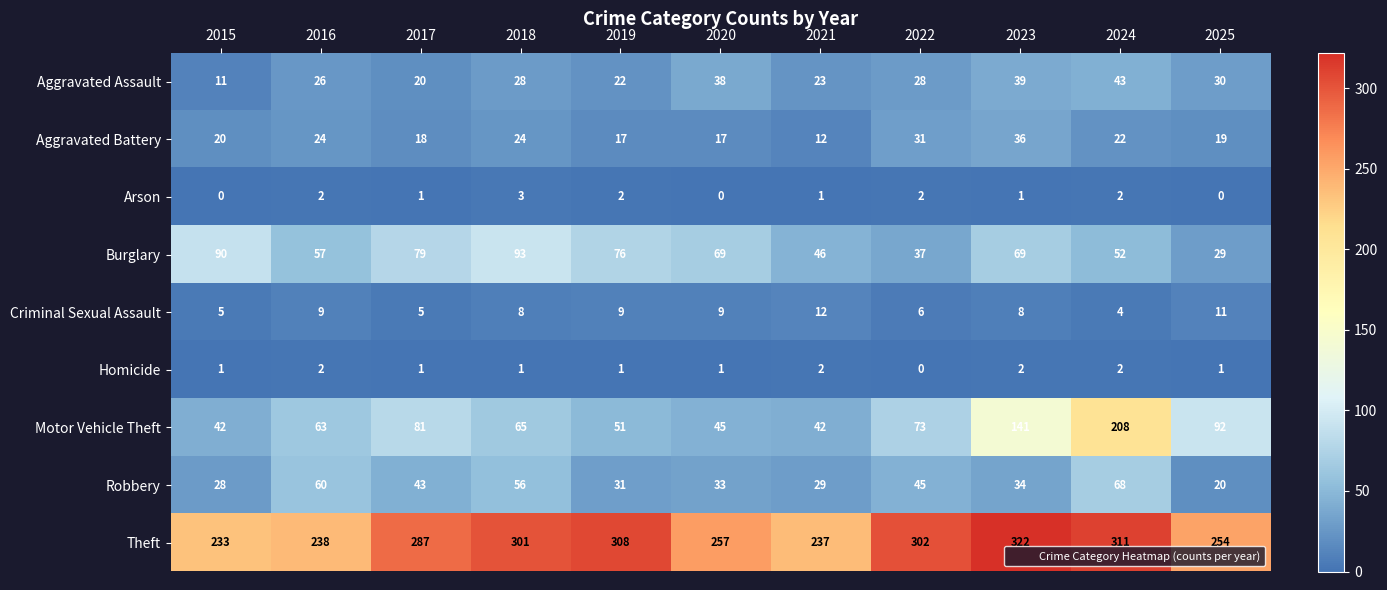

What is the total value across all series at 2016?

481